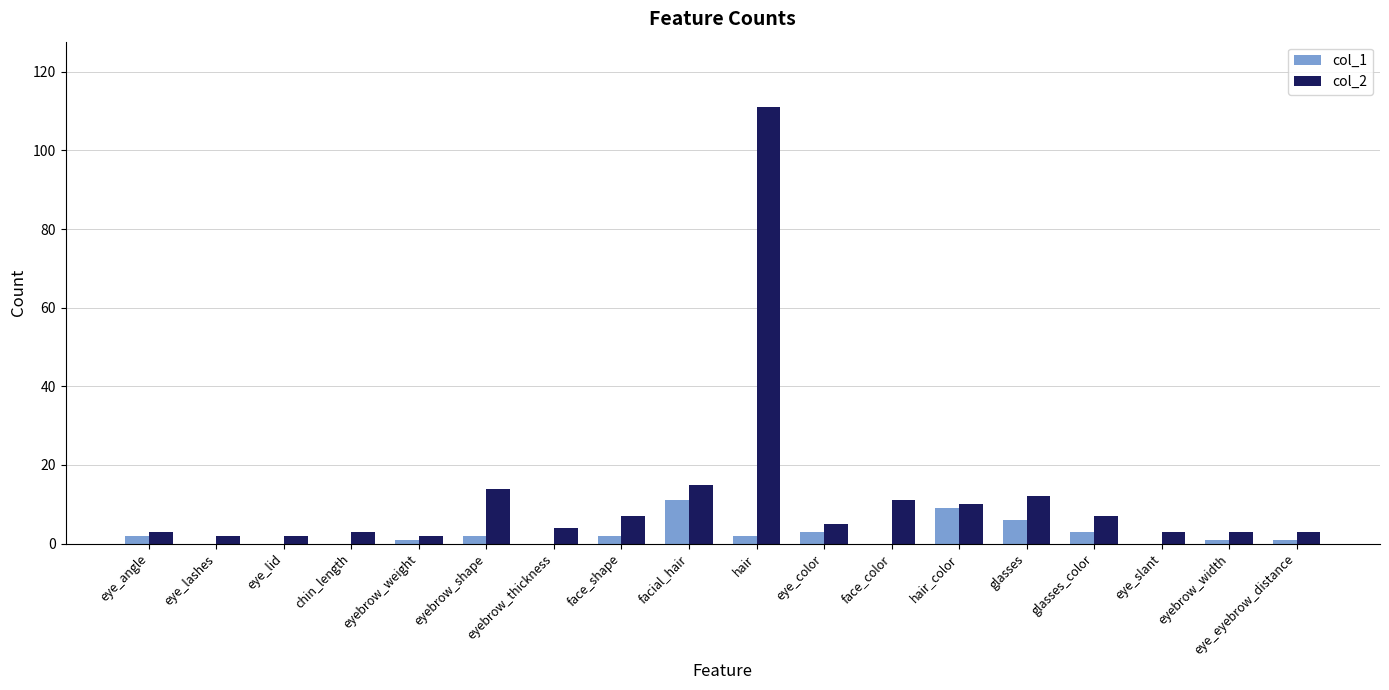

Is it true that col_2 equals 7 at face_color?

False